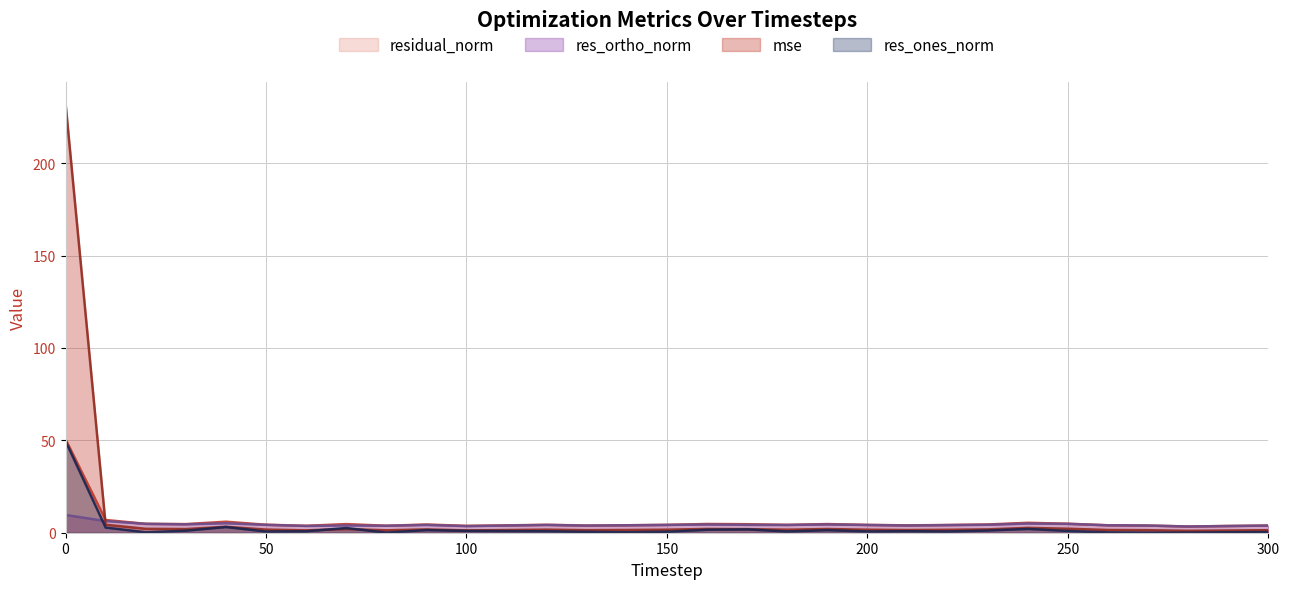

What value does the mse series have at 220?

1.6